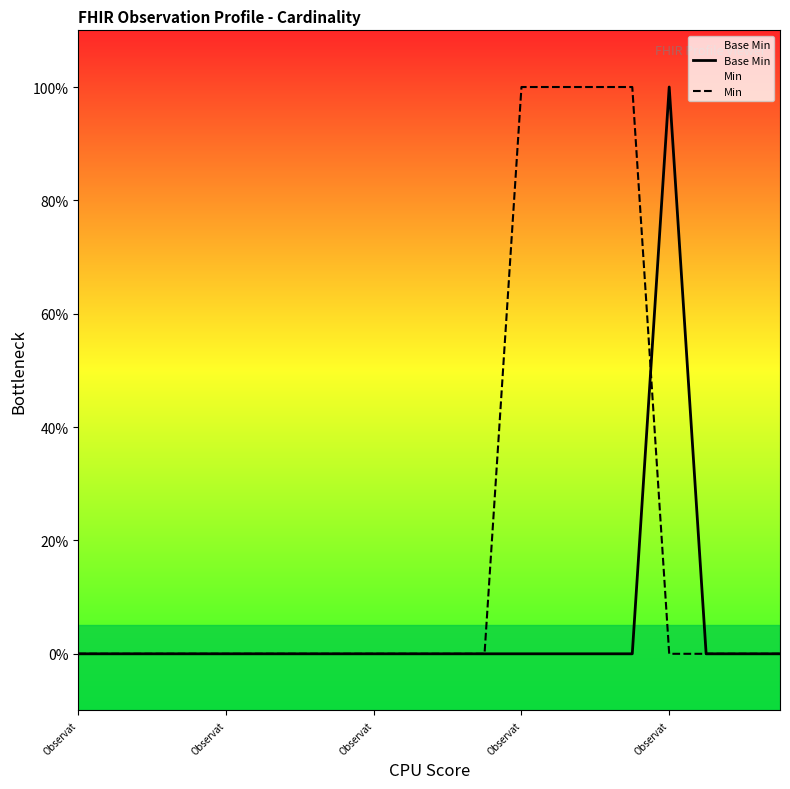

How many lines are shown in the chart?

2